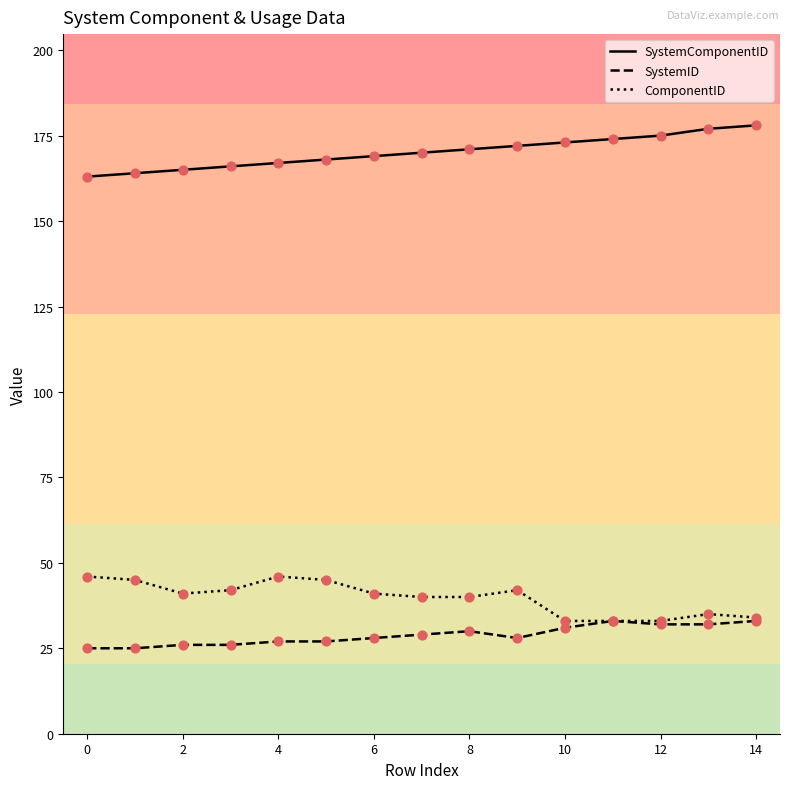

Rank the series by their maximum value, from lowest to highest.

SystemID, ComponentID, SystemComponentID